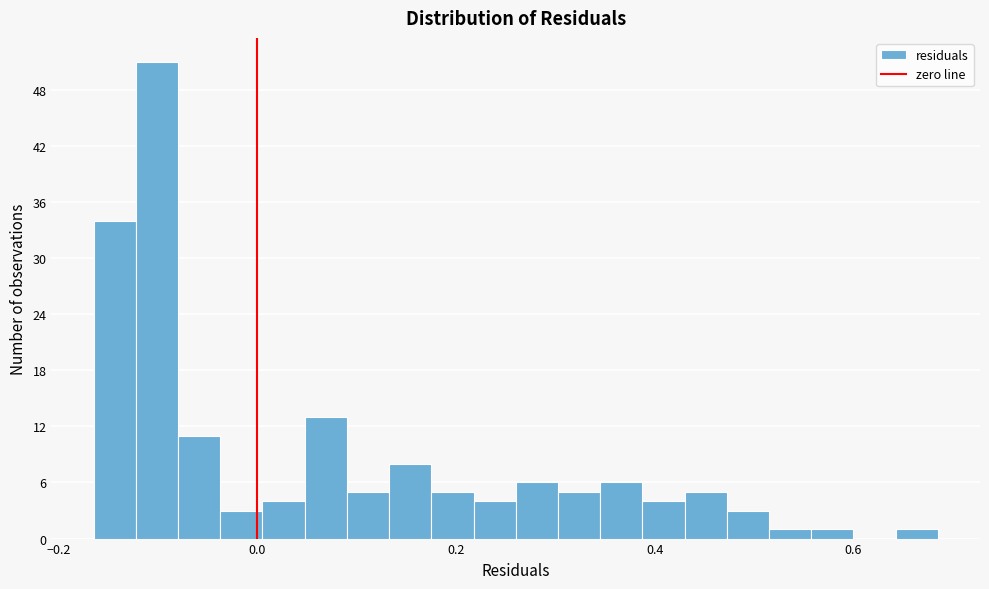

Read against the x-axis, roughly where is the centre of the tallest bar?

-0.10